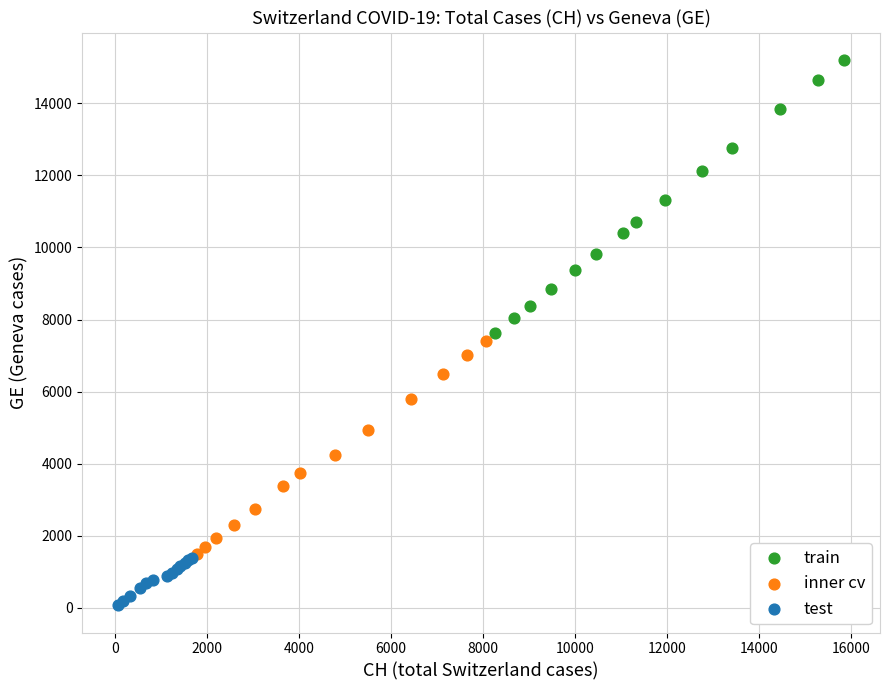

Which series has the widest spread of Y values?

train